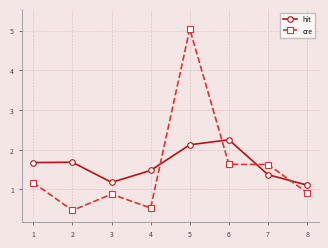

Which series ends up on top after the final intersection of cre and hit?

hit